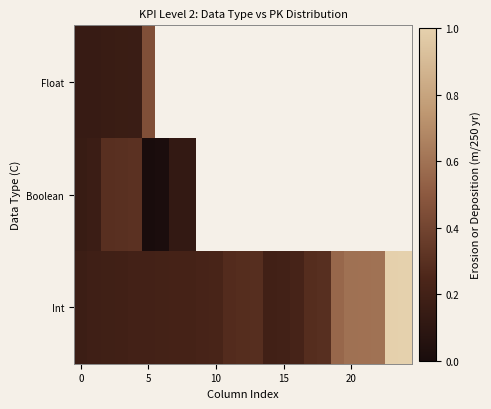

What is the greatest value displayed?

1.0